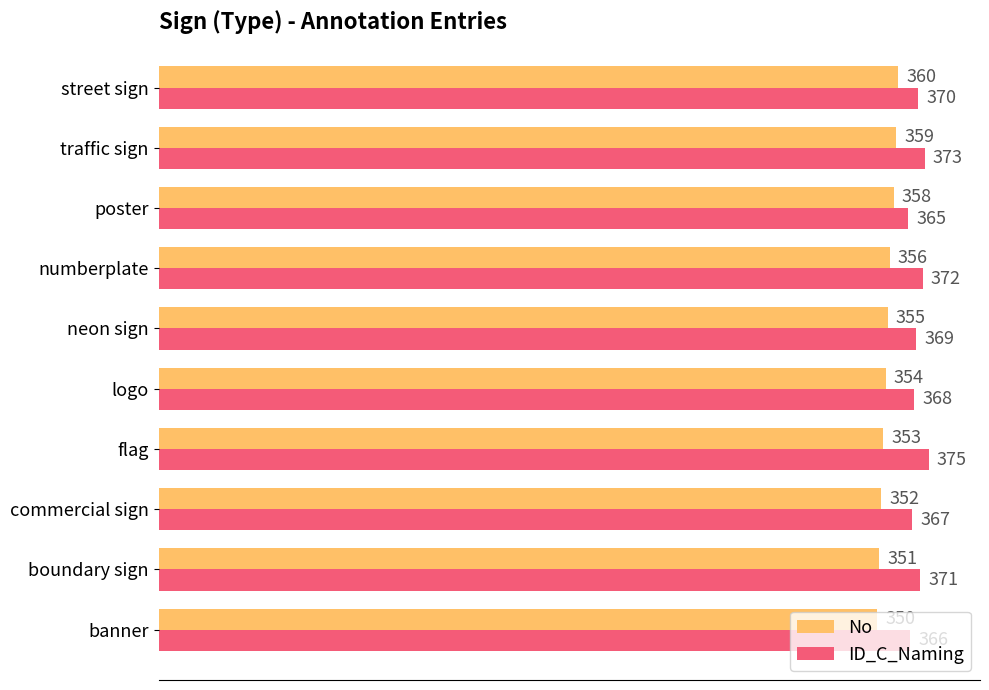

Where is ID_C_Naming nearest to the value 370?

street sign